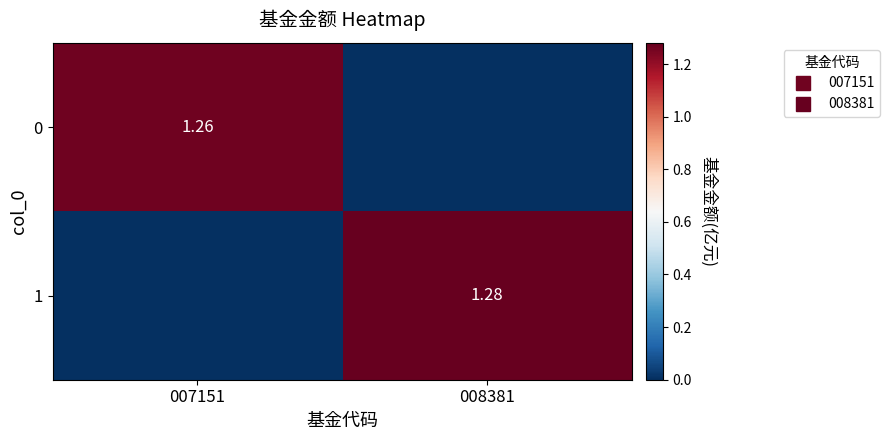

Rank the series at 008381 from lowest to highest value.

0, 1